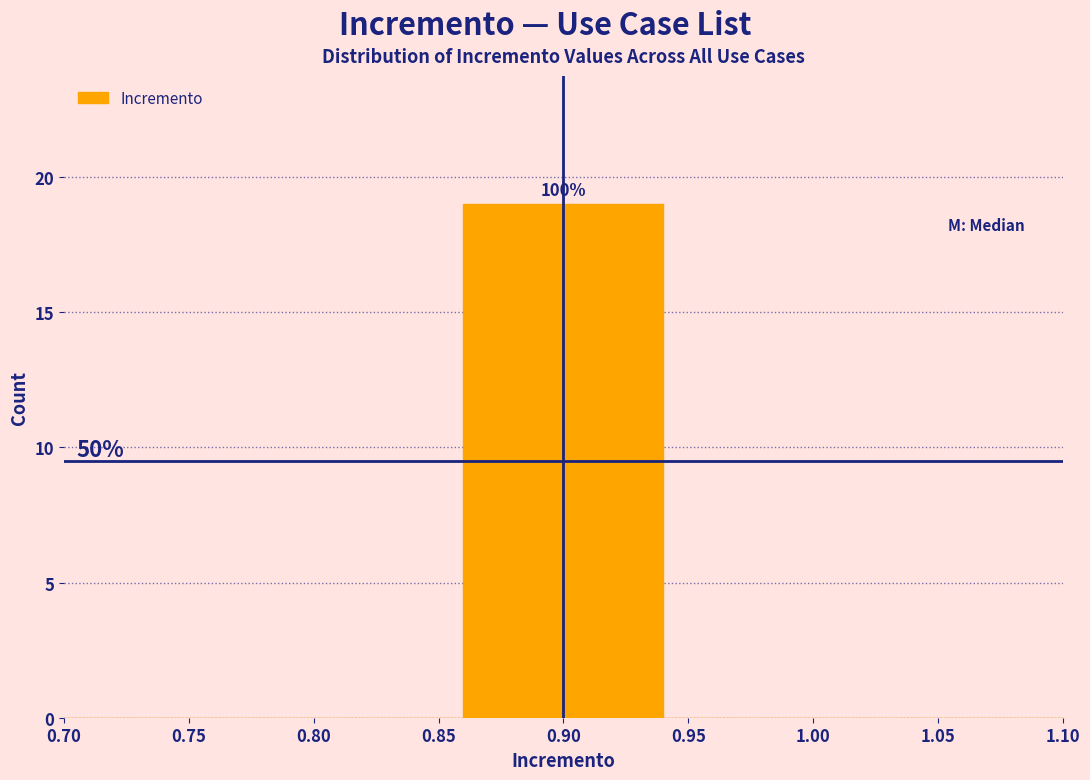

Which range on the x-axis has the tallest bar?

0.86 to 0.94